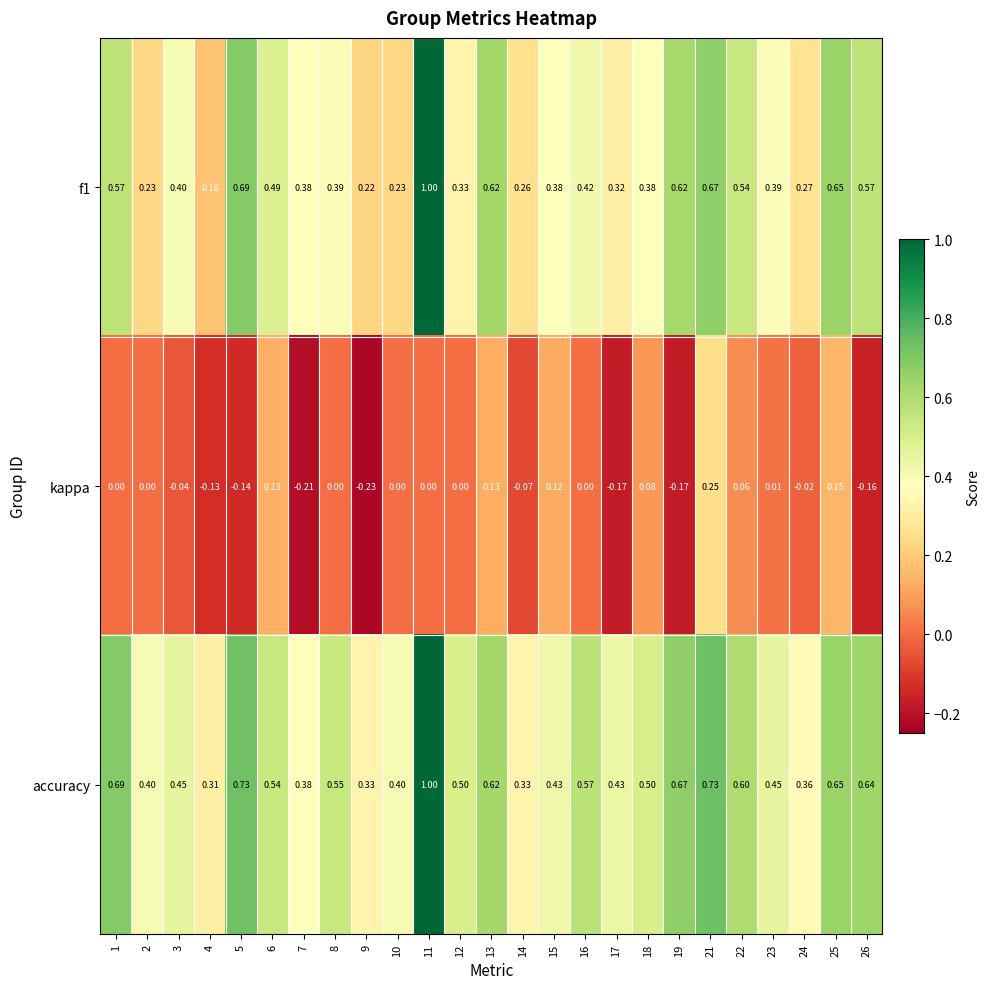

Which series has the largest total across all categories?

accuracy